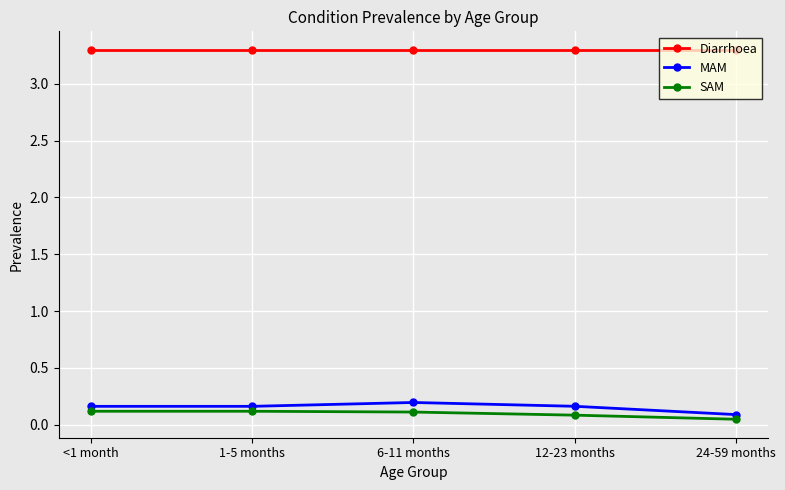

What is the value of the Diarrhoea point at the 5th from the left?

3.3